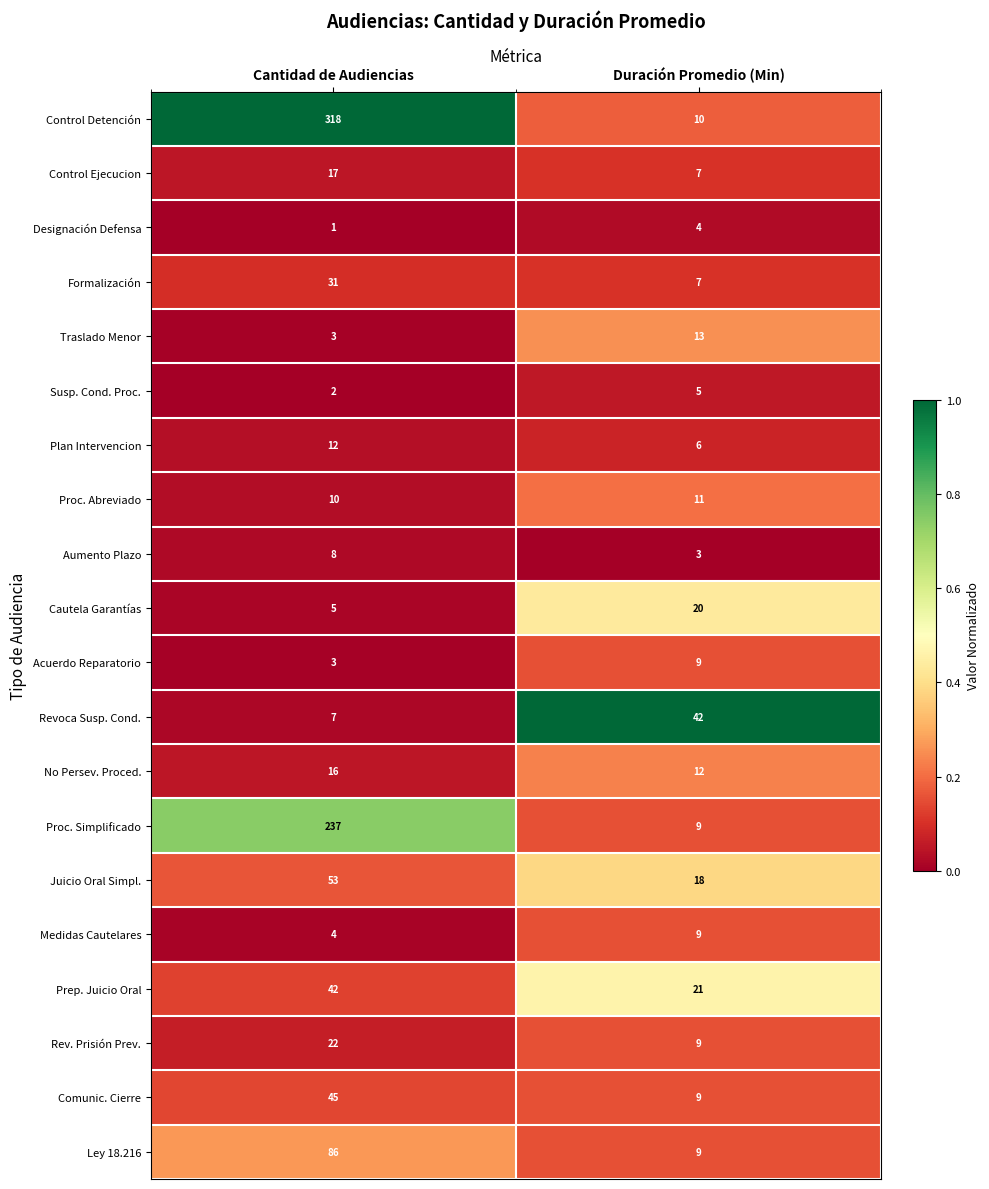

What value does the Plan Intervencion series have at Duración Promedio (Min)?

6